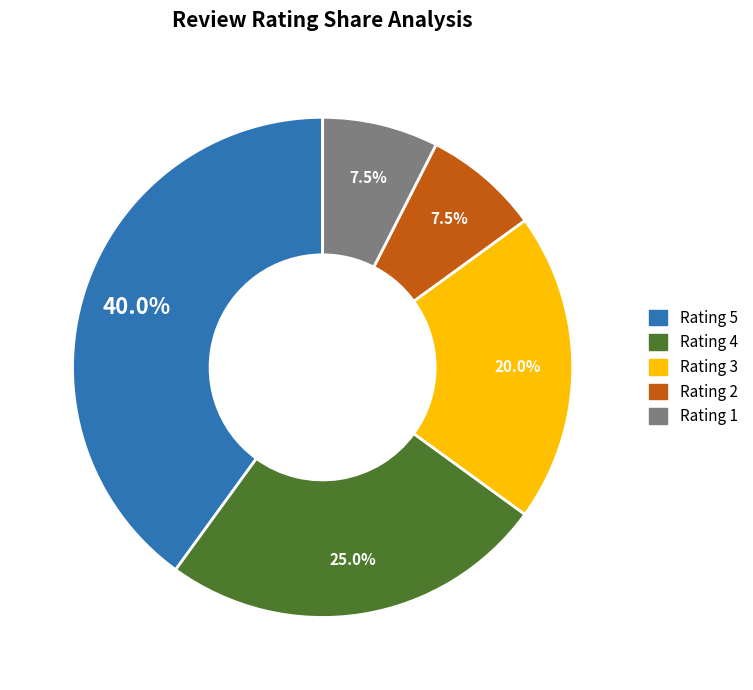

What portion of the pie excludes Rating 4?

75.0%